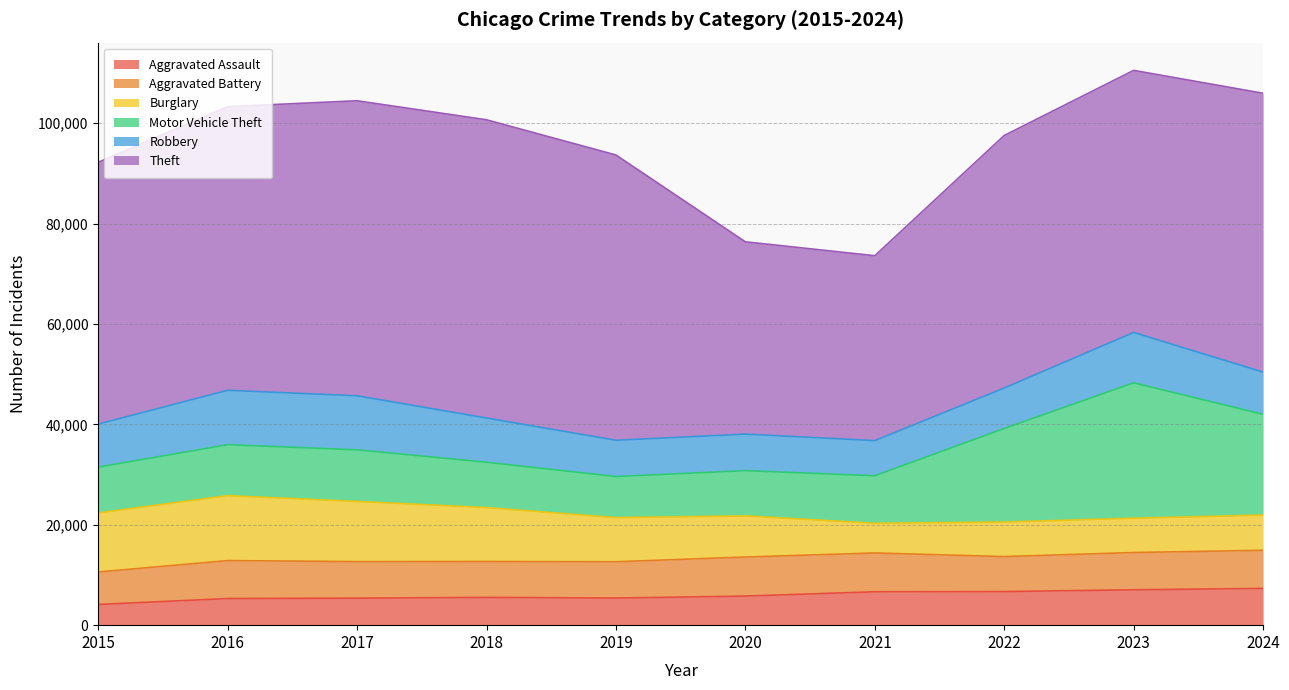

What is the difference between the Robbery values at 2024 and 2016?

2428